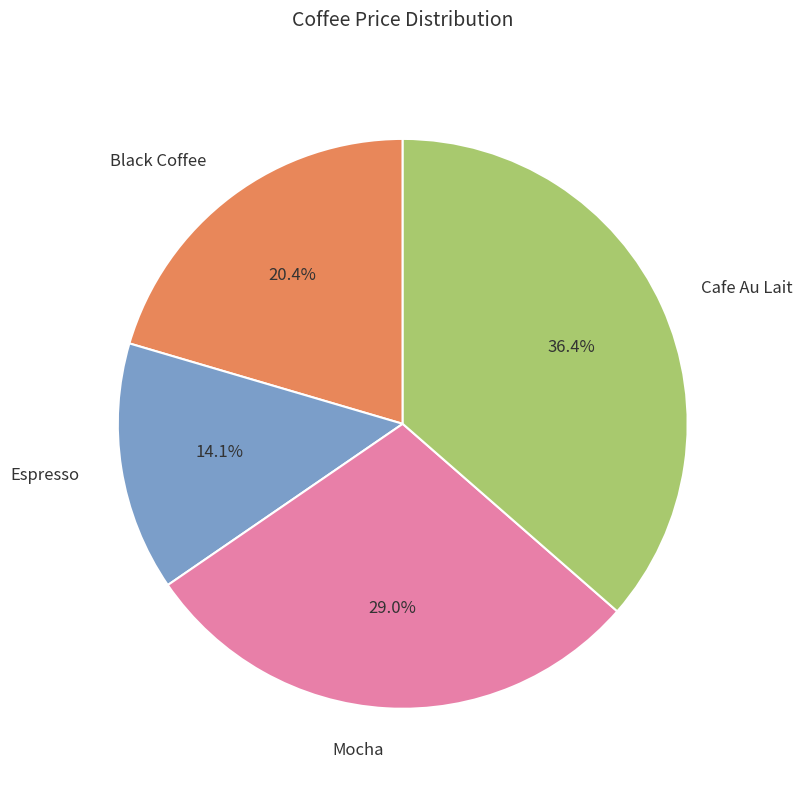

To the nearest percent, what is the difference between the Espresso and Cafe Au Lait slice percentages?

22%